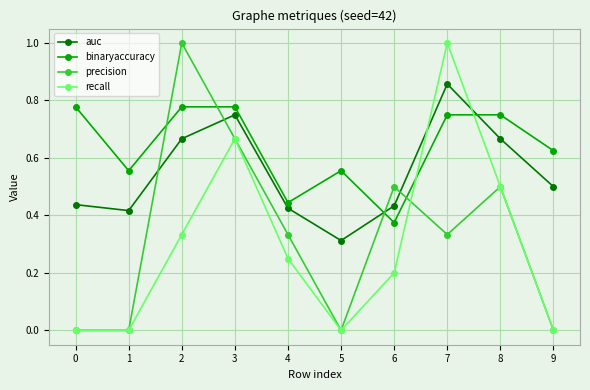

At how many categories does at least one series exceed 0?

10